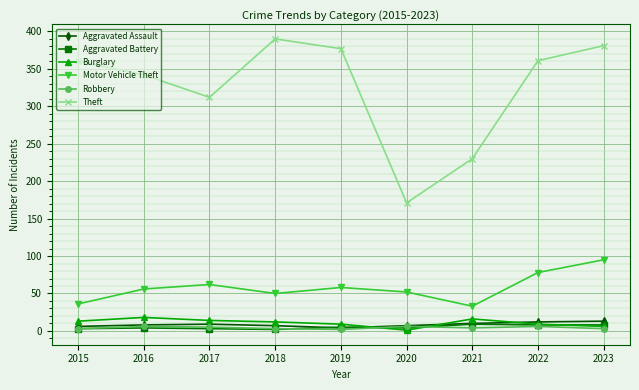

What is the value of the Theft point at the 7th from the left?

230